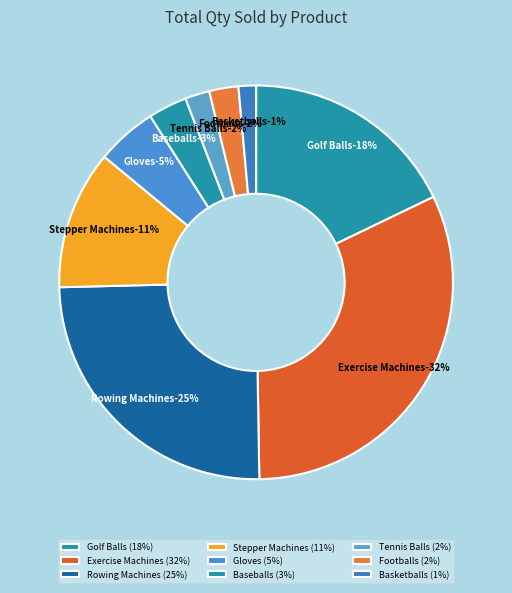

Is the sum of Exercise Machines and Golf Balls greater than half?

No